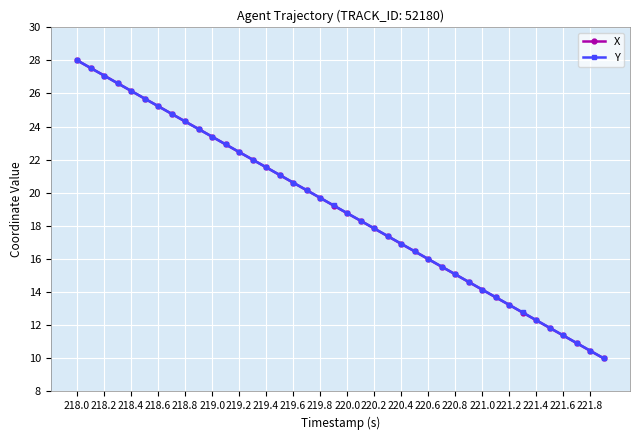

True or false: Y has more than 1 interior local peaks.

False